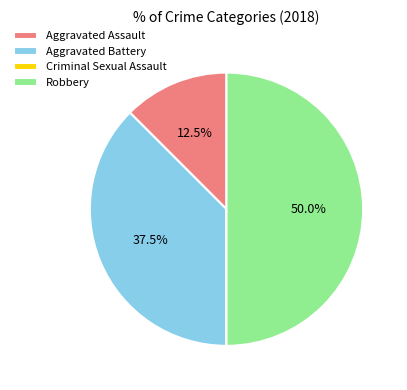

Is Aggravated Battery the majority of the pie?

No